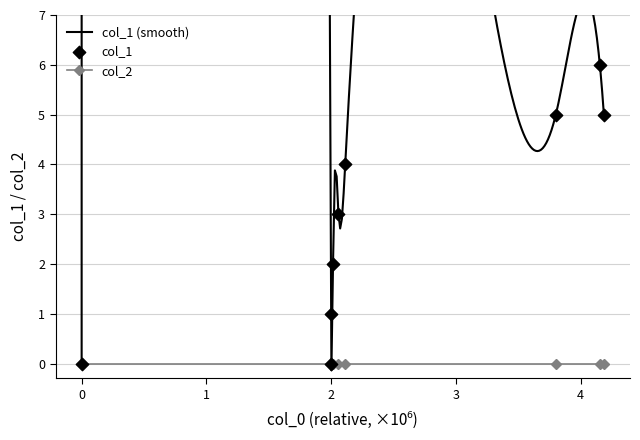

What is the change in value from 1541560805 to 1543249240?

+1